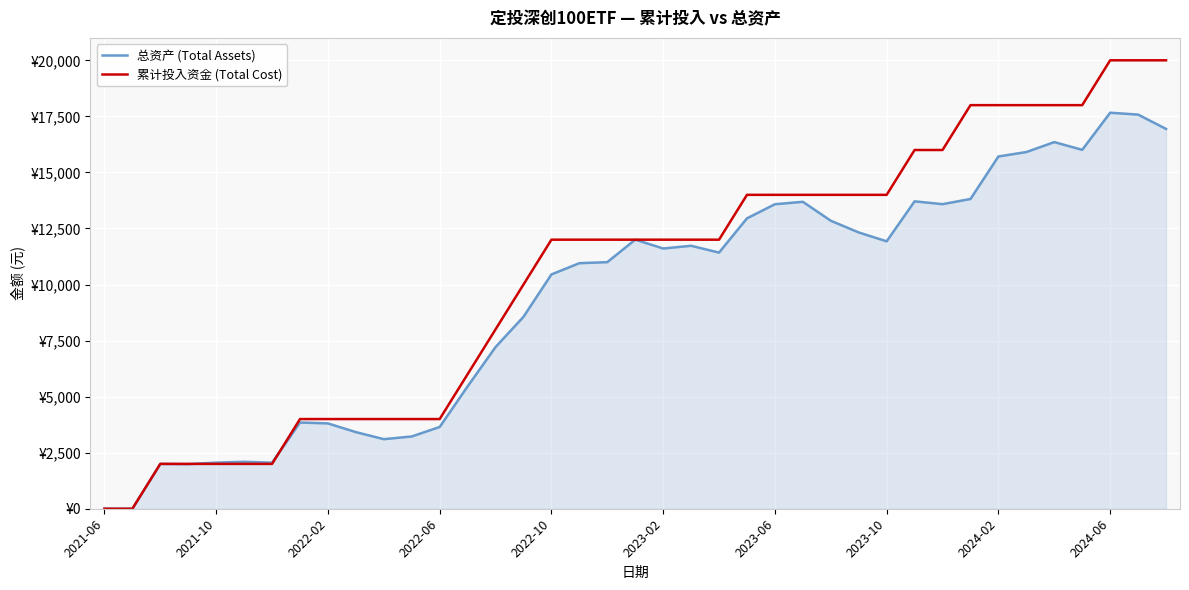

What is the average value of the 总资产 (Total Assets) series?

9389.9